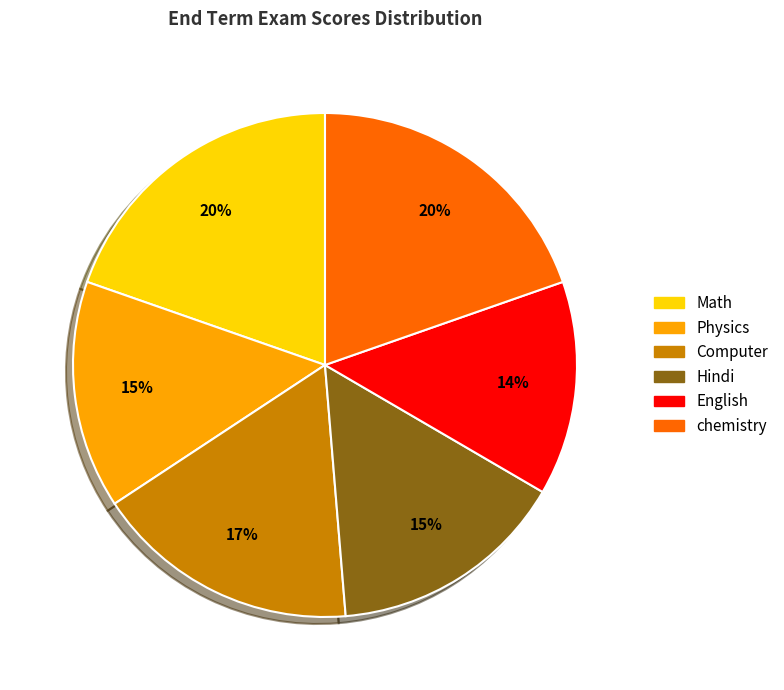

Is the sum of Math and English greater than half?

No